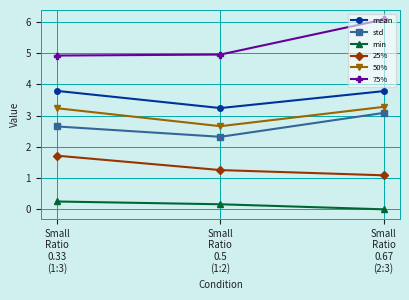

What is the sum of the min values at Small
Ratio
0.67
(2:3) and Small
Ratio
0.5
(1:2)?

0.2